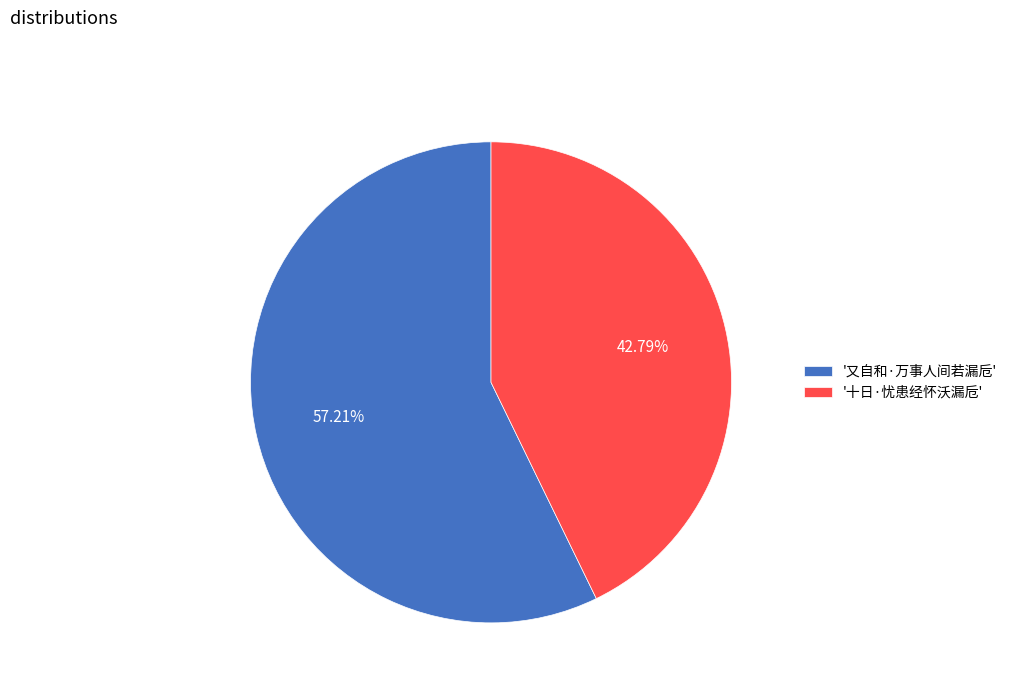

Which category accounts for the majority?

'又自和·万事人间若漏卮'